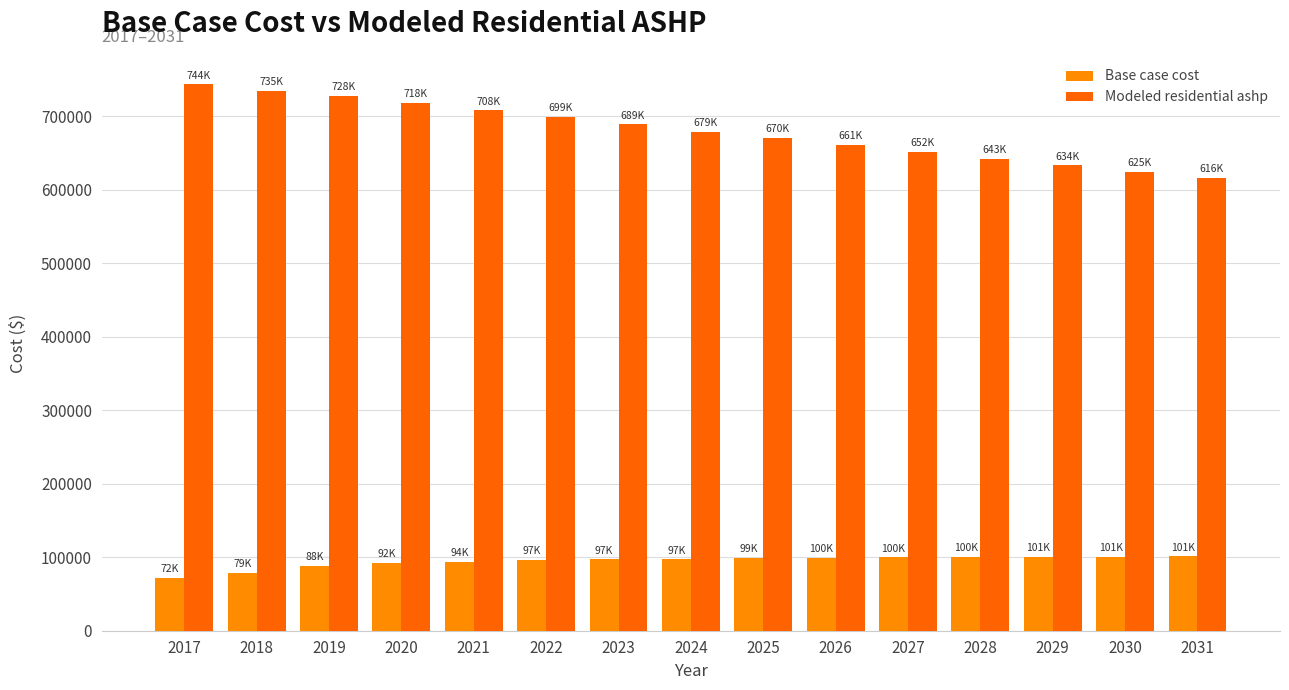

How many bars are there in each group?

2